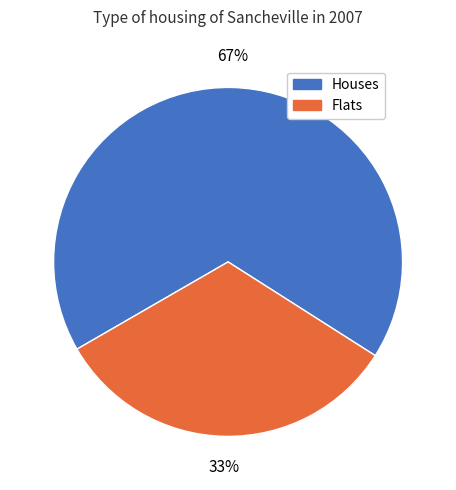

Does any single category account for the majority?

Yes